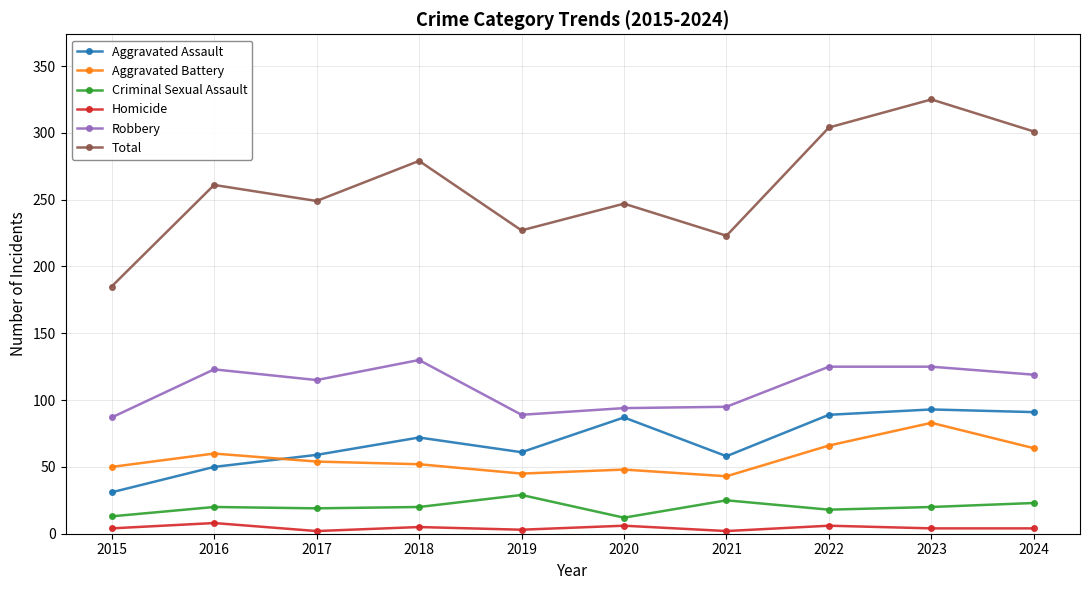

How many lines are shown in the chart?

6